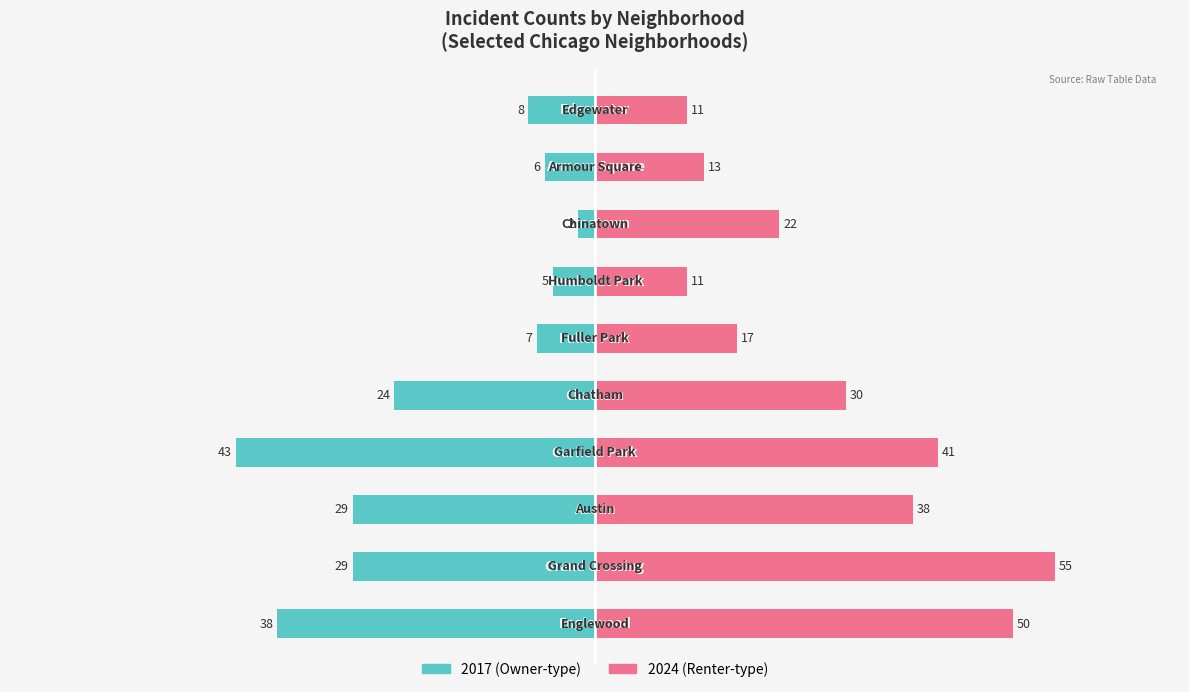

The 2017 series shows 1 at Humboldt Park. True or false?

False